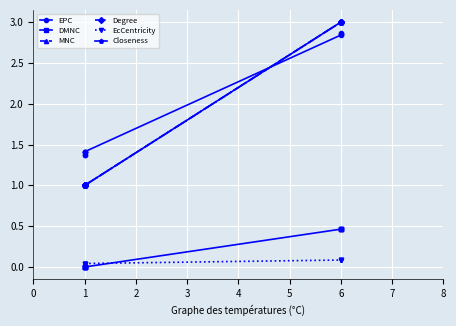

The Degree series shows 0.2 at 1. True or false?

False